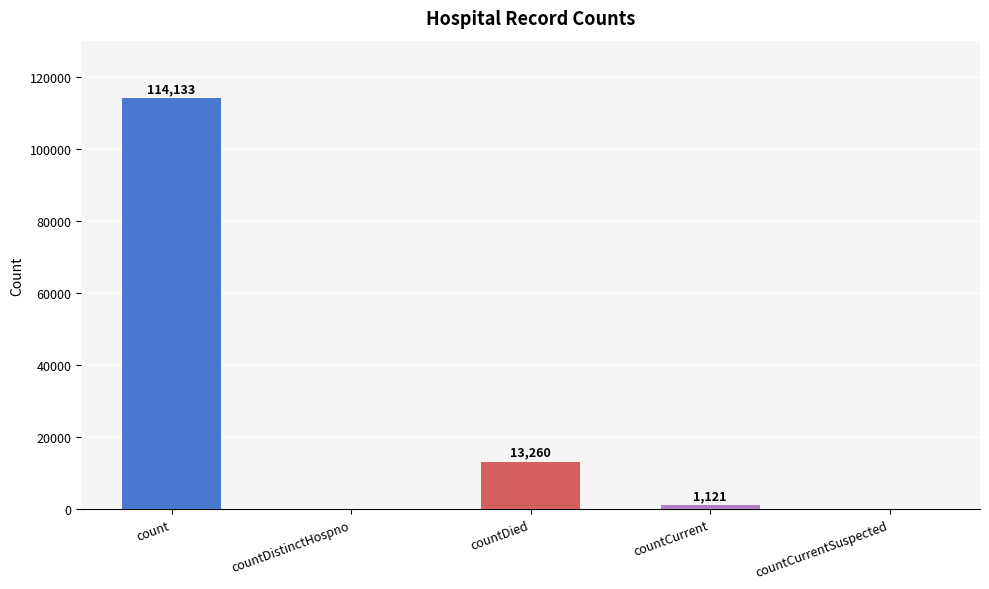

The chart shows a value of -42418 at countDistinctHospno. True or false?

False